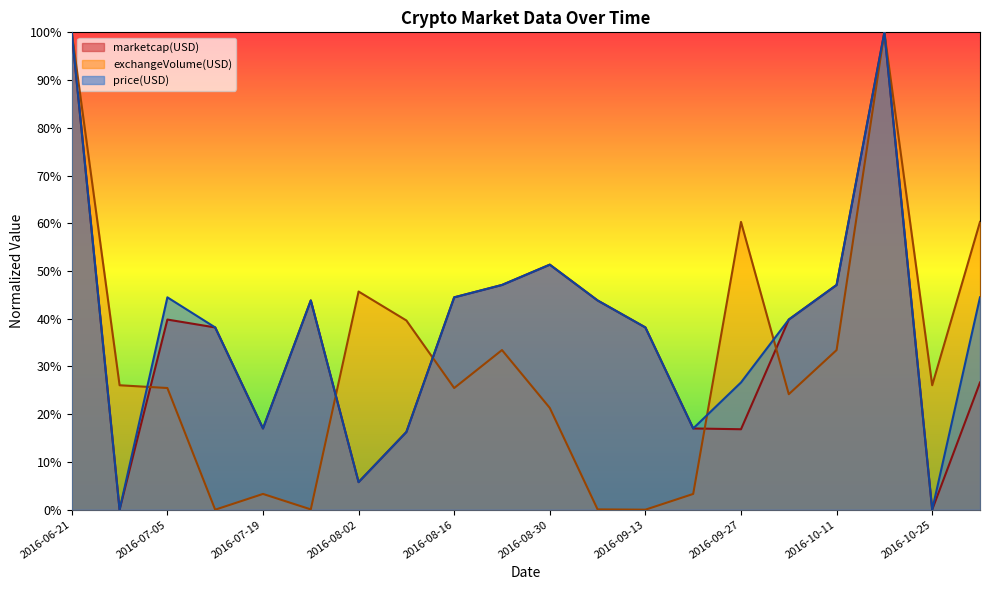

Rank the series by their maximum value, from highest to lowest.

marketcap(USD), exchangeVolume(USD), price(USD)